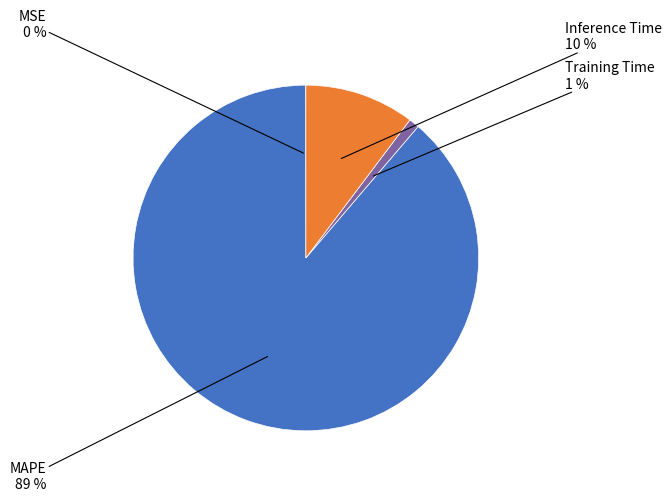

To the nearest percent, what is the average slice percentage?

25%